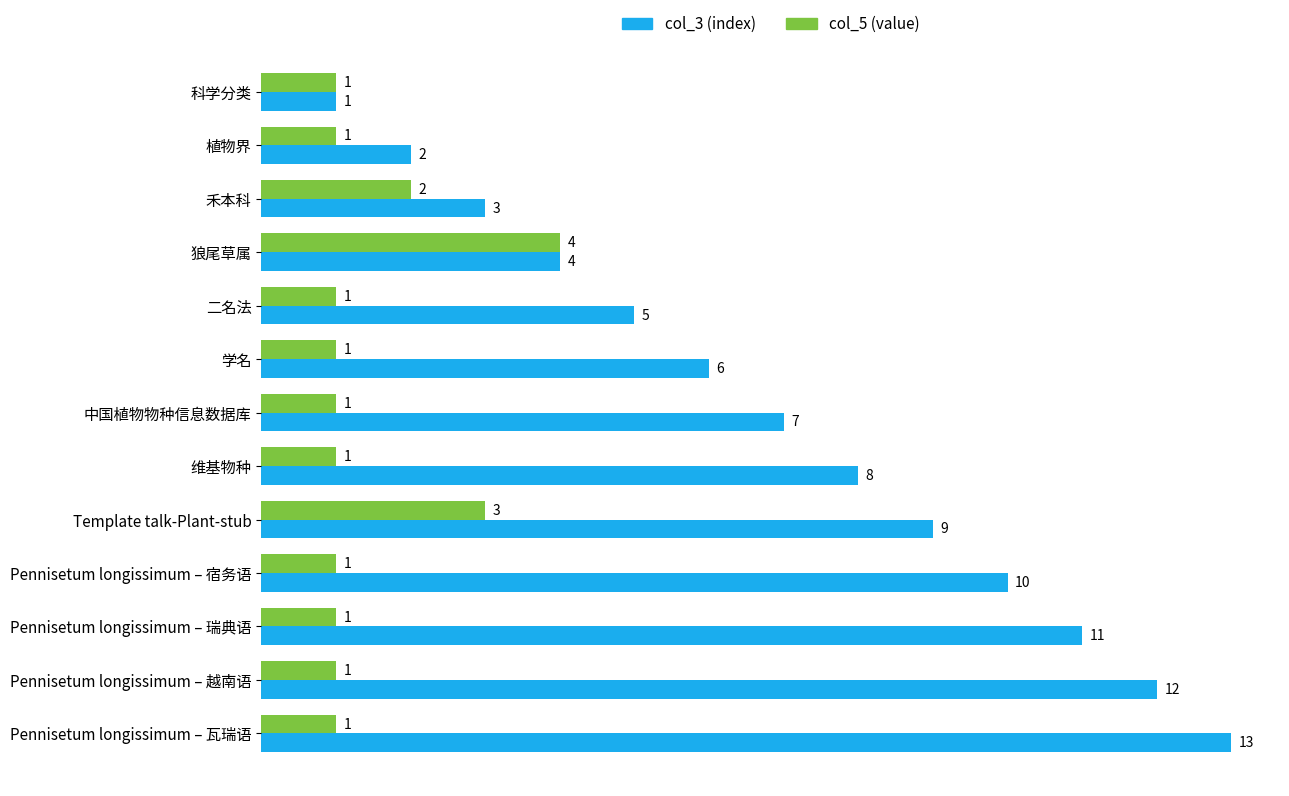

What is the average value of the col_5 (value) series?

1